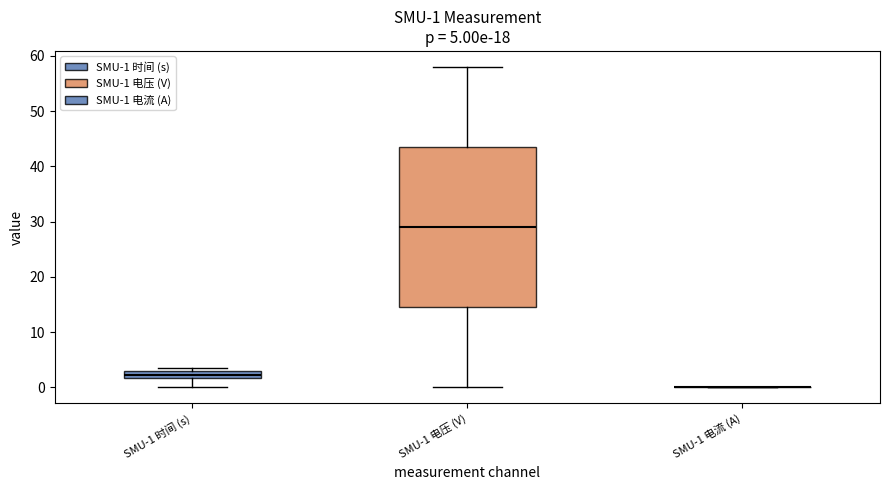

Which box is the tallest, from its lower edge to its upper edge?

SMU-1 电压 (V)